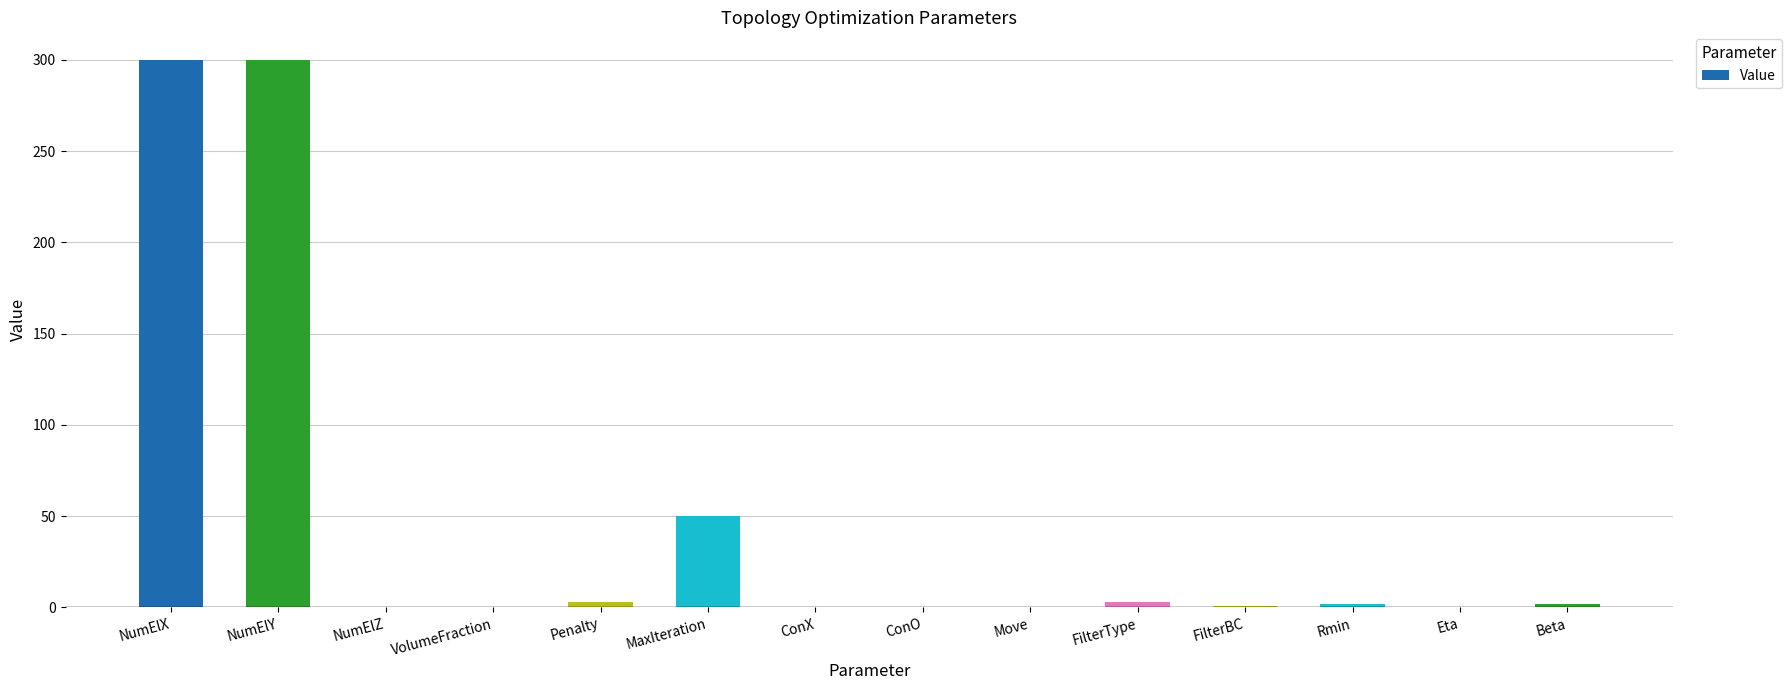

What is the value of the 14th bar from the left?

2.0